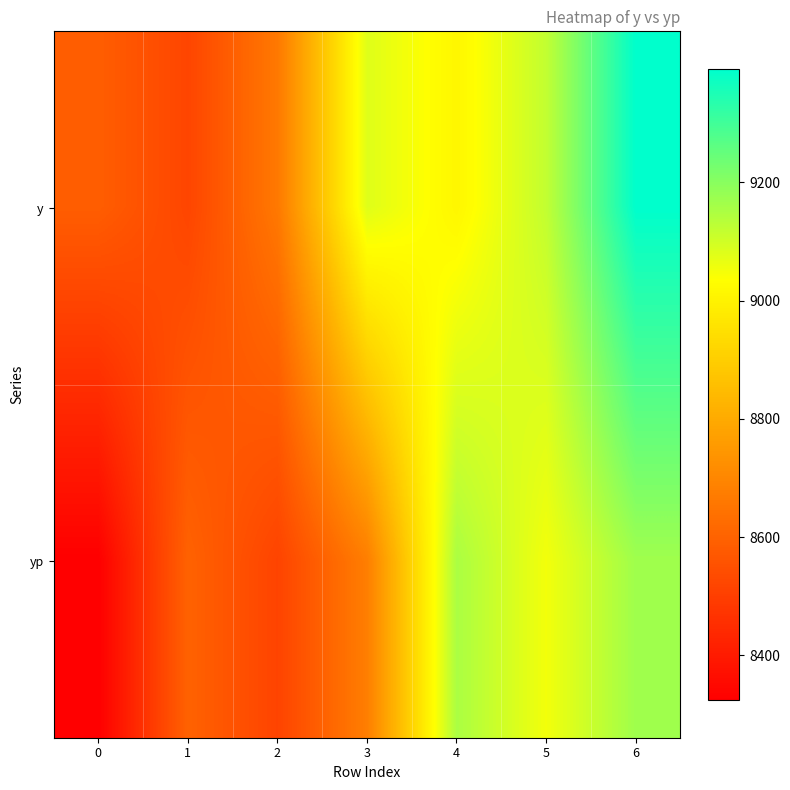

How many series are shown in this chart?

2